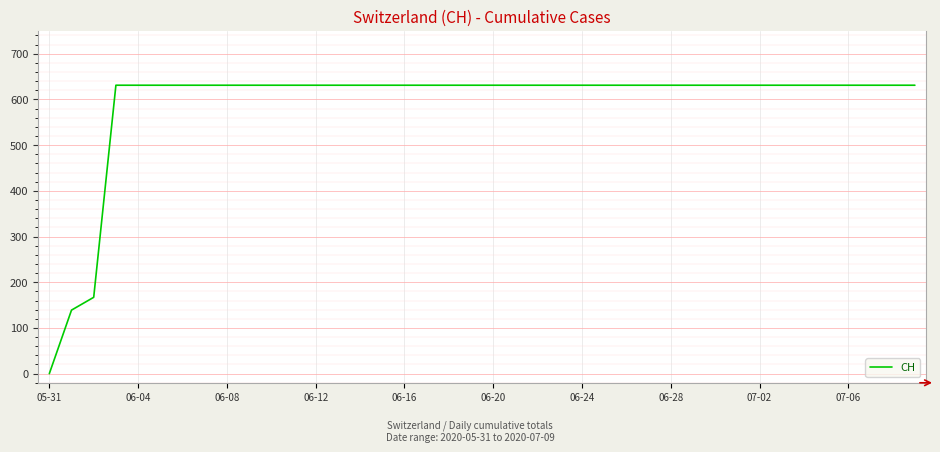

What is the difference between the maximum and minimum values?

631